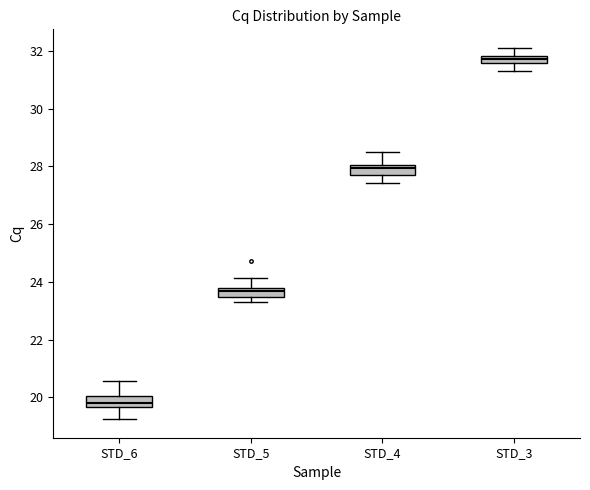

Which box has the highest median line?

STD_3